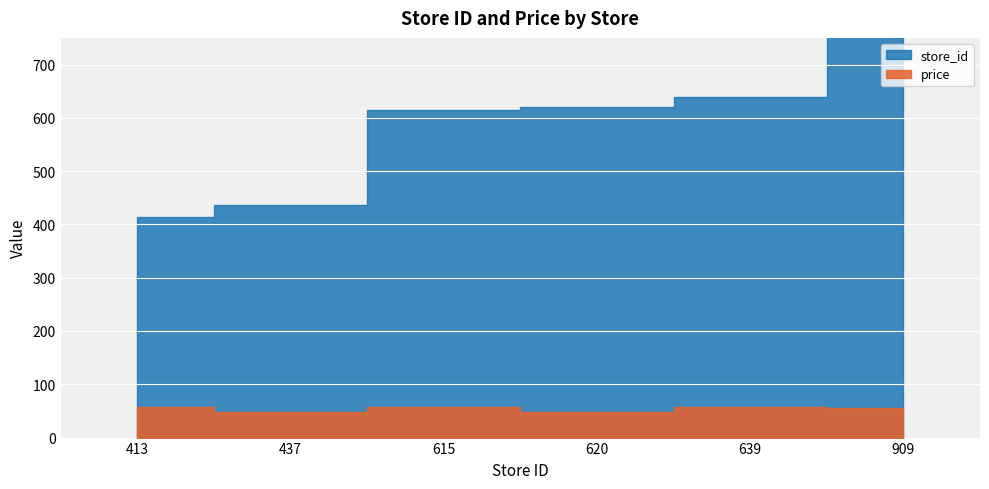

What is the value of the store_id point at the 3rd from the left?

615.0